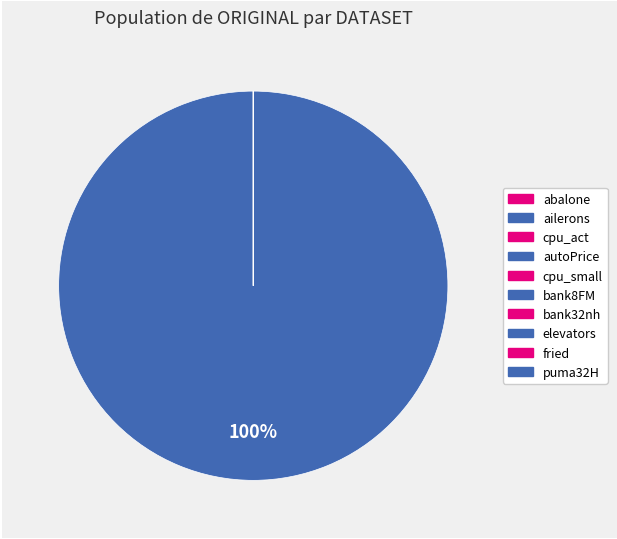

The bank8FM slice represents 11% of the pie. True or false?

False